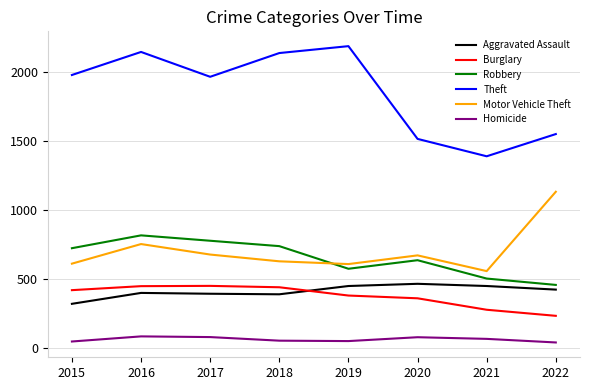

What is the total value across all series at 2018?

4403